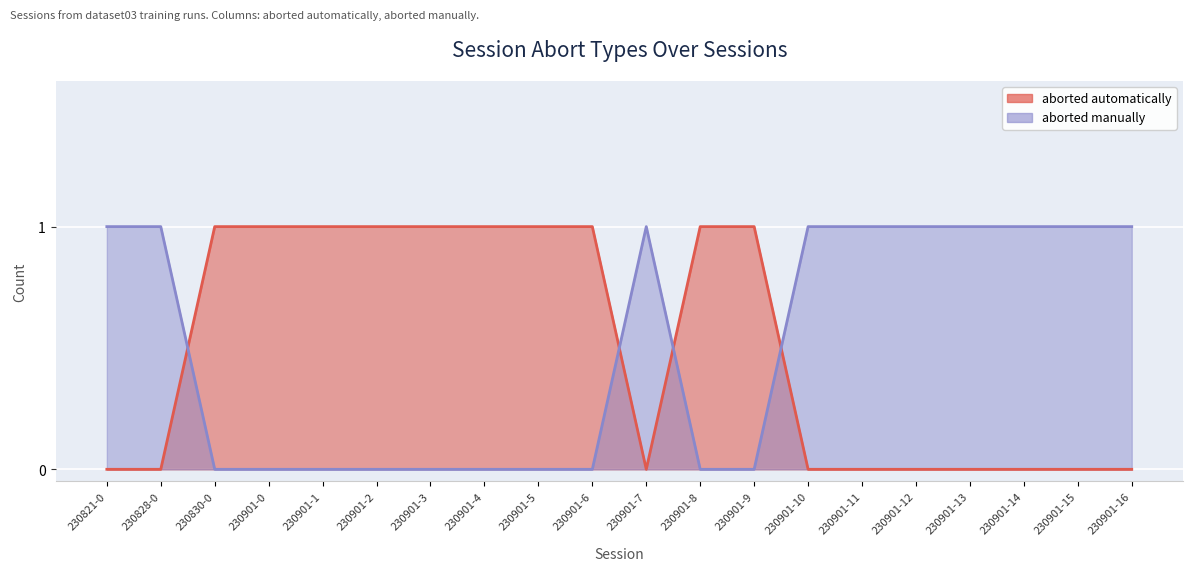

What is the sum of the aborted automatically values at 230901-8 and 230901-3?

2